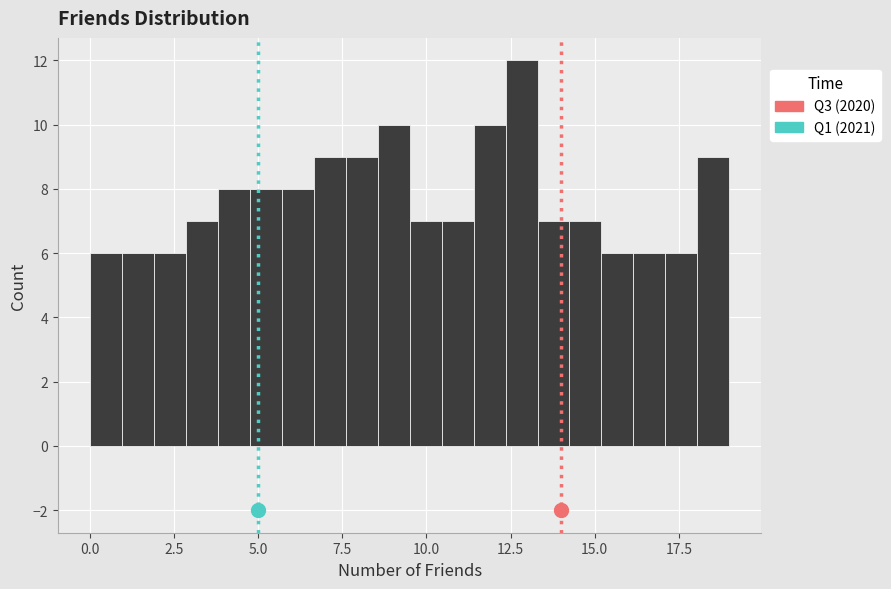

Read against the x-axis, roughly where is the centre of the tallest bar?

13.0